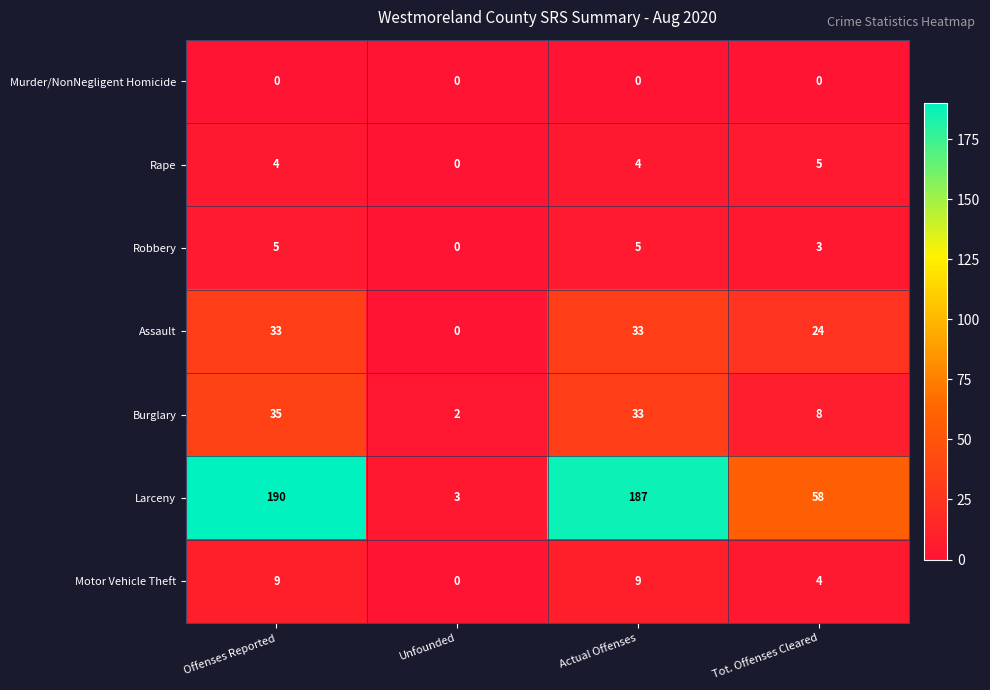

The Robbery series shows 7 at Actual Offenses. True or false?

False